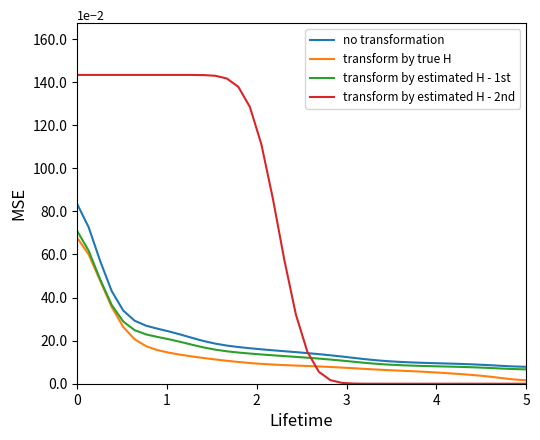

What are all the series names shown in the legend?

no transformation, transform by true H, transform by estimated H - 1st, transform by estimated H - 2nd